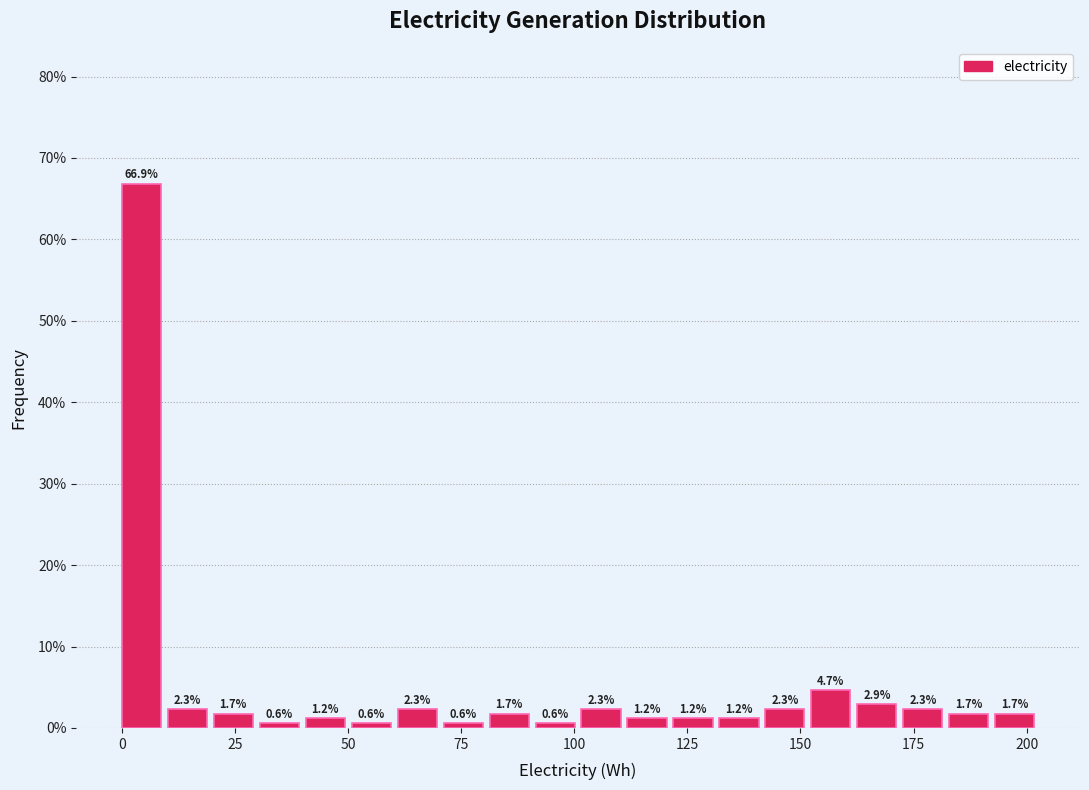

Read against the x-axis, roughly where is the centre of the tallest bar?

5